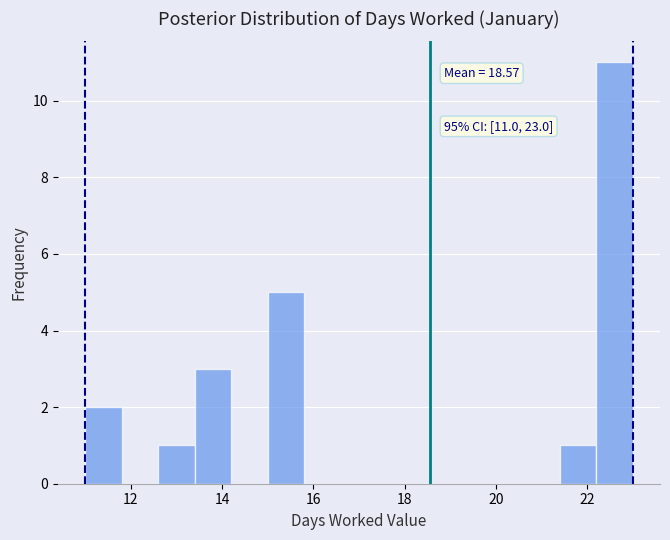

Which range on the x-axis has the tallest bar?

22.2 to 23.0